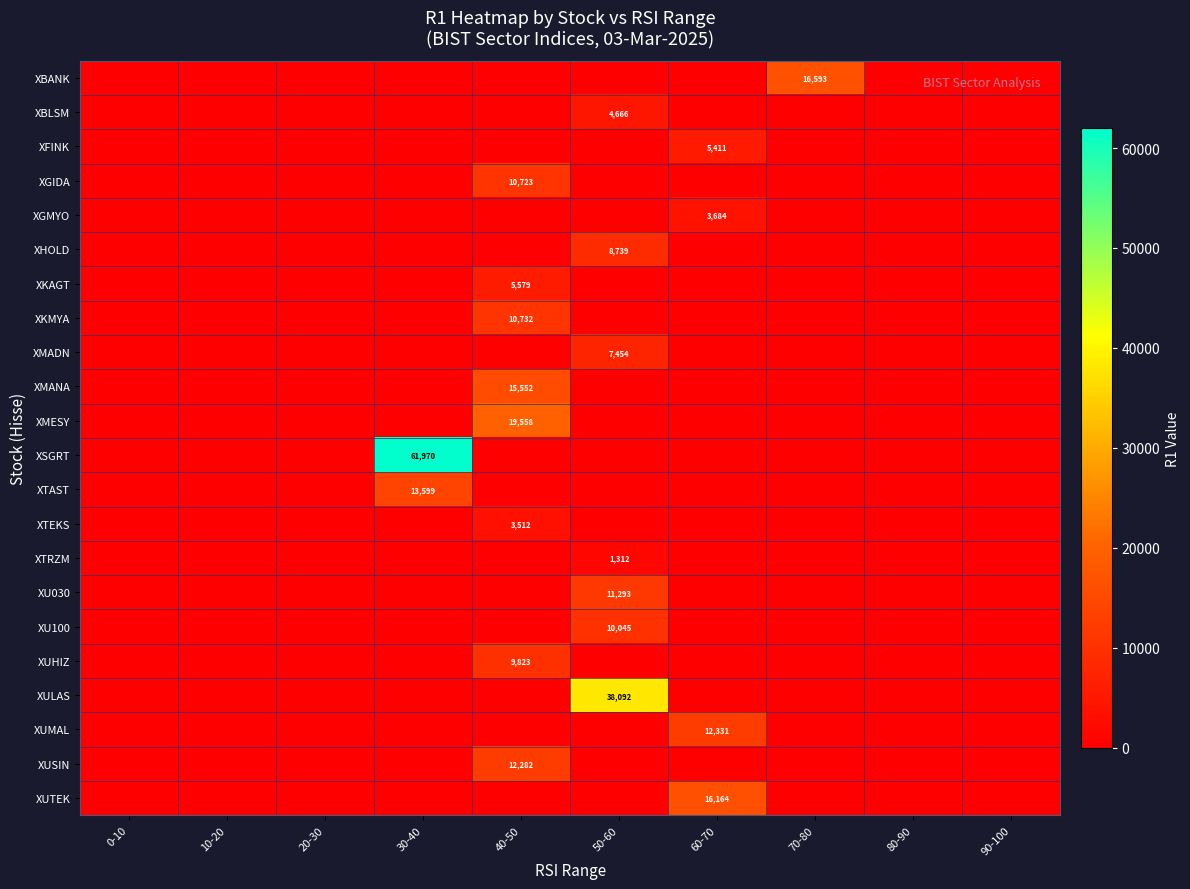

At which category is the sum across all series the highest?

40-50